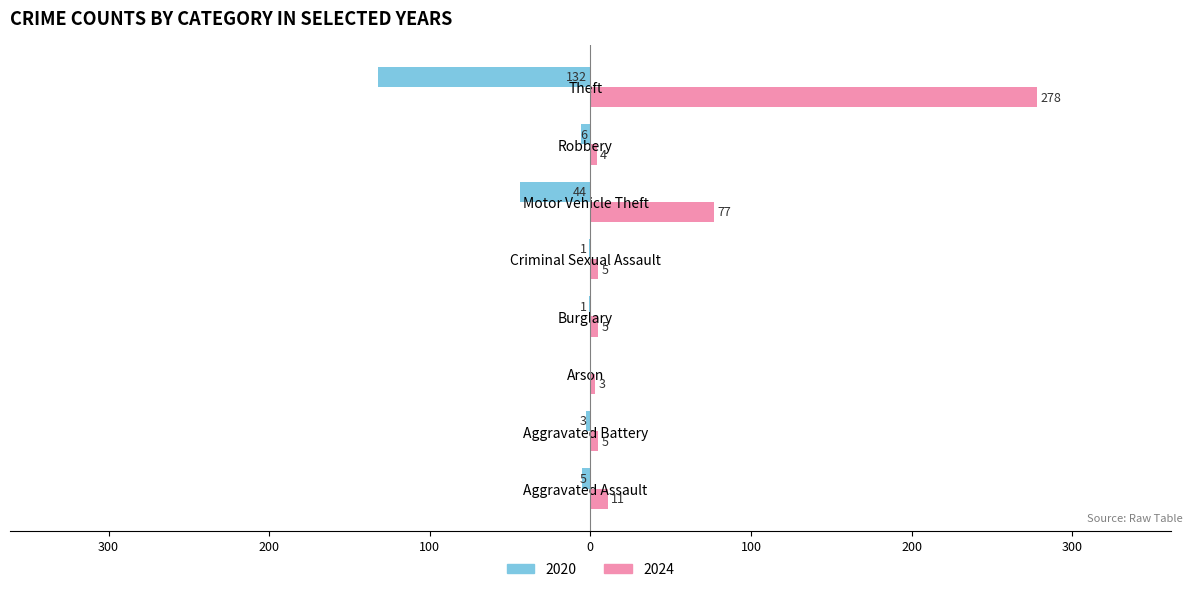

The 2020 series shows -132 at Theft. True or false?

True